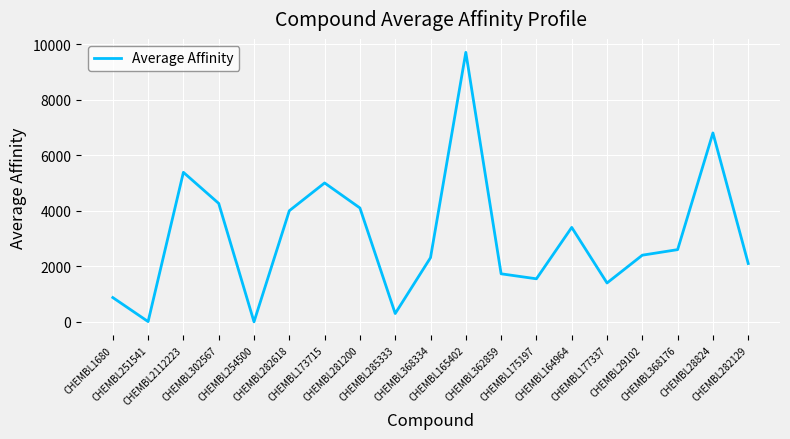

What is the greatest value displayed?

9700.0